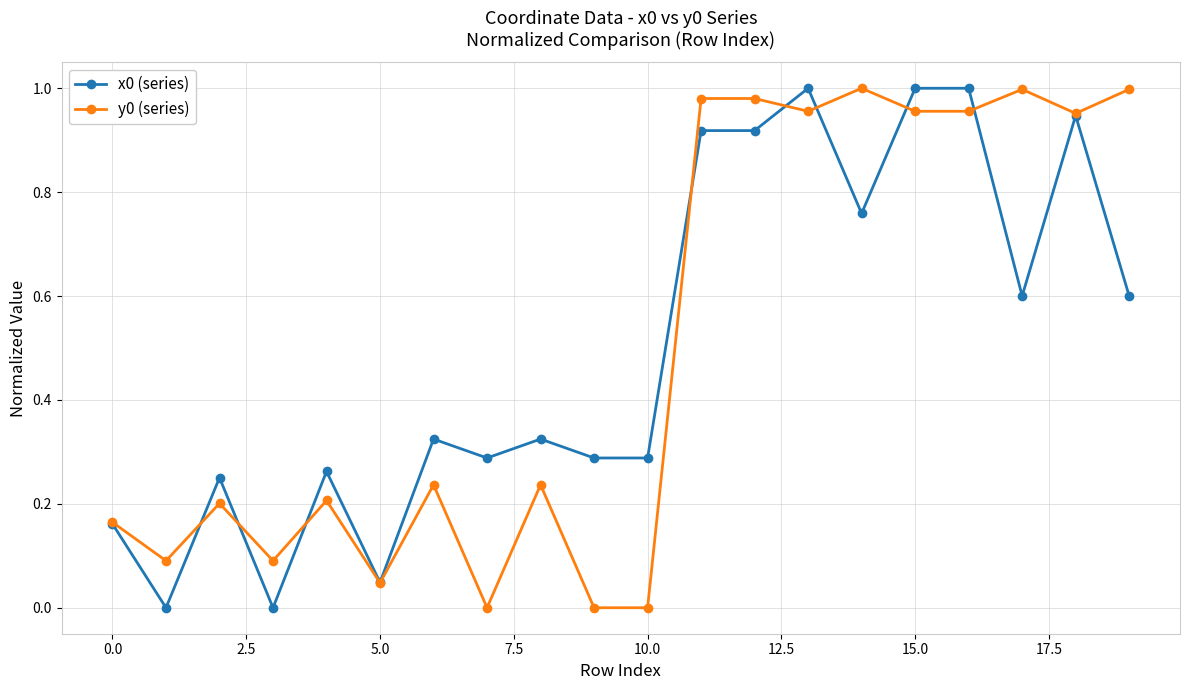

True or false: y0 (series) has more than 1 points higher than both neighbors.

True